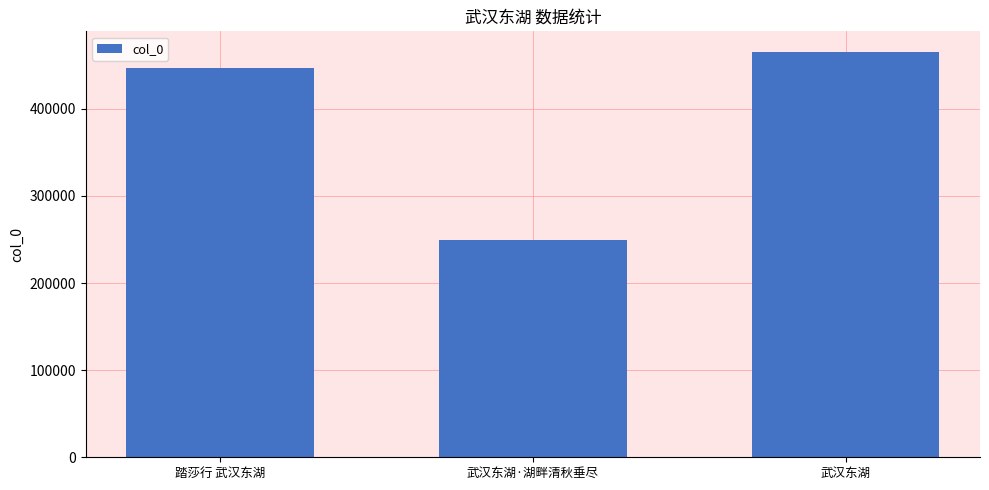

What is the difference between the maximum and minimum values?

216170